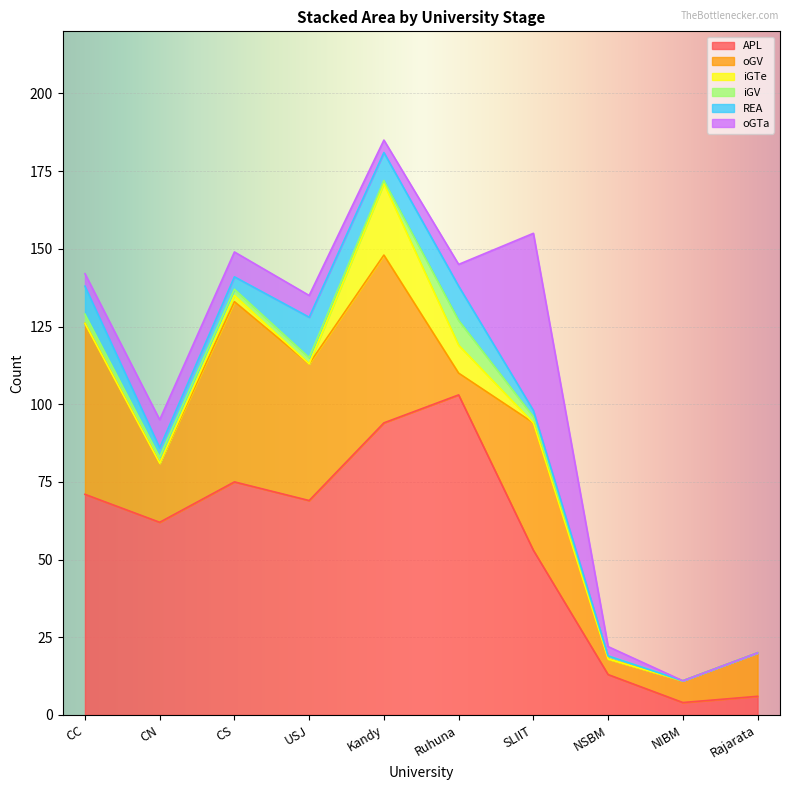

Which category has the highest value in the iGV series?

Ruhuna